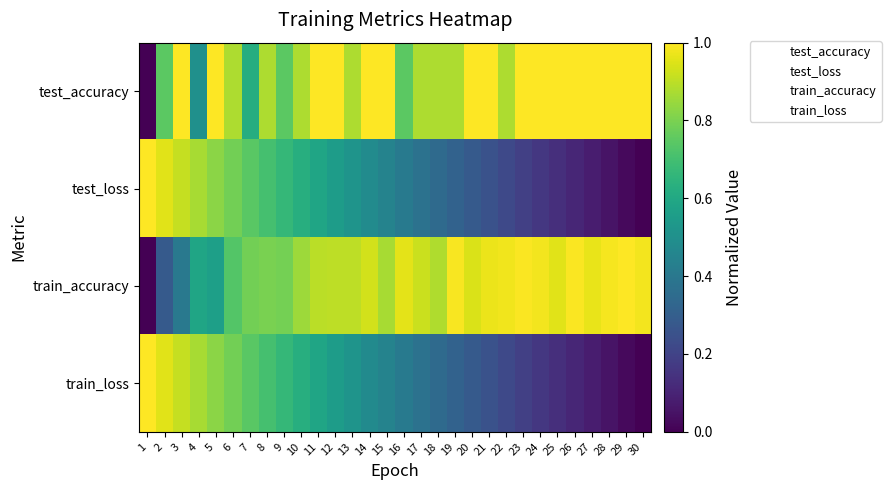

Reading right to left, transcribe all the data shown in this chart.

test_accuracy: 30=1.0	29=1.0	28=1.0	27=1.0	26=1.0	25=1.0	24=1.0	23=1.0	22=0.9	21=1.0	20=1.0	19=0.9	18=0.9	17=0.9	16=0.7	15=1.0	14=1.0	13=0.9	12=1.0	11=1.0	10=0.9	9=0.7	8=0.9	7=0.6	6=0.9	5=1.0	4=0.5	3=1.0	2=0.7	1=0.0
test_loss: 30=0.0	29=0.0	28=0.1	27=0.1	26=0.1	25=0.1	24=0.2	23=0.2	22=0.2	21=0.3	20=0.3	19=0.3	18=0.3	17=0.4	16=0.4	15=0.4	14=0.5	13=0.5	12=0.6	11=0.6	10=0.6	9=0.7	8=0.7	7=0.7	6=0.8	5=0.8	4=0.9	3=0.9	2=1.0	1=1.0
train_accuracy: 30=1.0	29=1.0	28=1.0	27=1.0	26=1.0	25=1.0	24=1.0	23=1.0	22=1.0	21=1.0	20=0.9	19=1.0	18=0.9	17=0.9	16=1.0	15=0.9	14=0.9	13=0.9	12=0.9	11=0.9	10=0.9	9=0.8	8=0.8	7=0.8	6=0.7	5=0.6	4=0.6	3=0.4	2=0.3	1=0.0
train_loss: 30=0.0	29=0.0	28=0.1	27=0.1	26=0.1	25=0.1	24=0.2	23=0.2	22=0.2	21=0.3	20=0.3	19=0.3	18=0.3	17=0.4	16=0.4	15=0.4	14=0.5	13=0.5	12=0.6	11=0.6	10=0.6	9=0.7	8=0.7	7=0.7	6=0.8	5=0.8	4=0.9	3=0.9	2=1.0	1=1.0